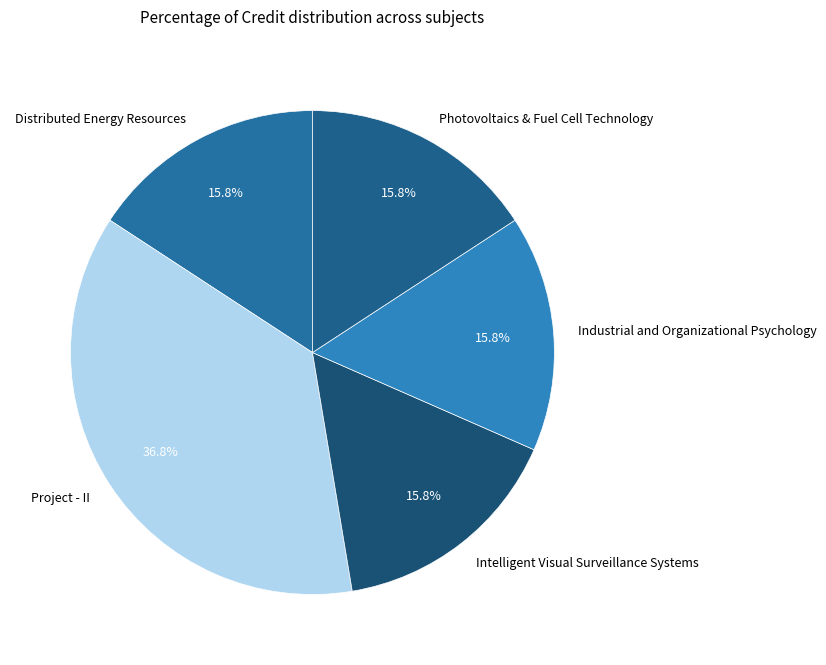

To the nearest percent, what portion does Photovoltaics & Fuel Cell Technology represent?

16%